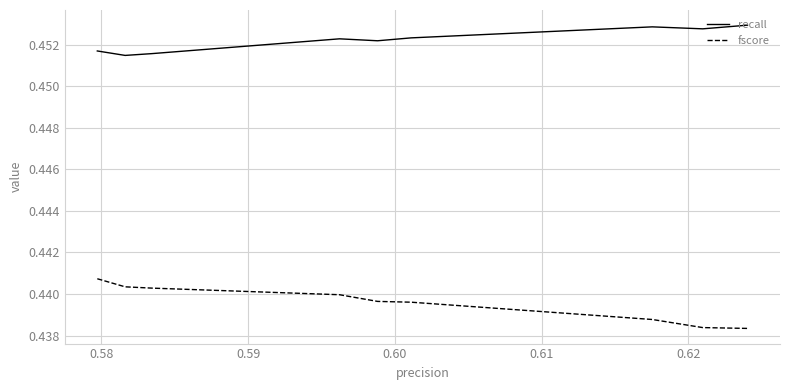

List the series in order of their overall mean, highest first.

recall, fscore